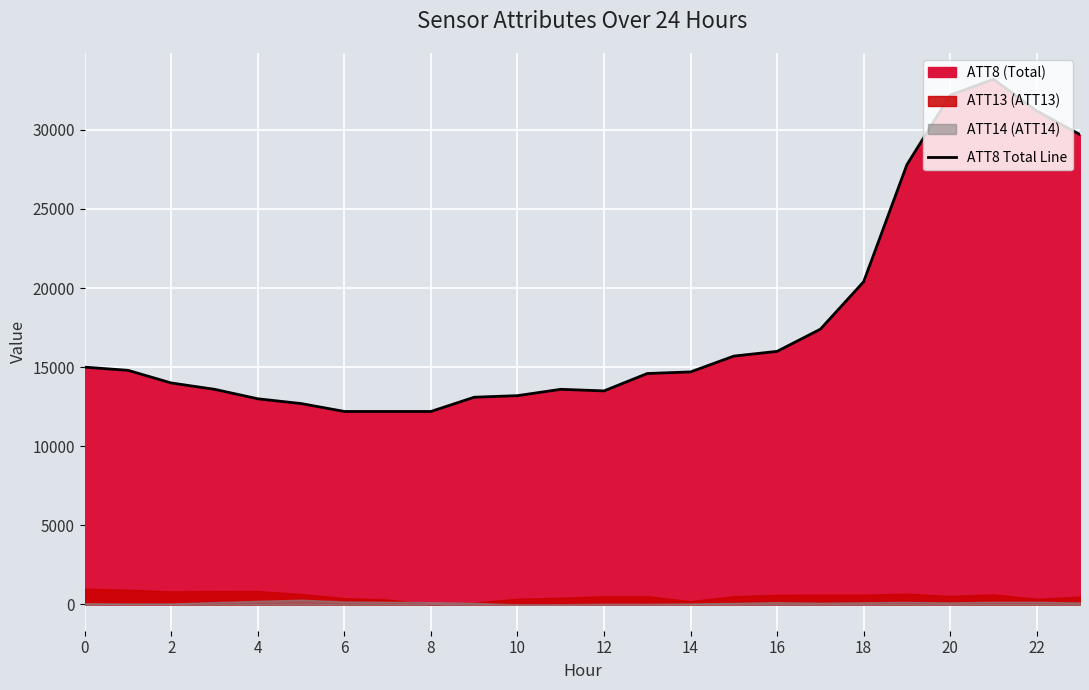

What is the label of the 17th point from the left?

16